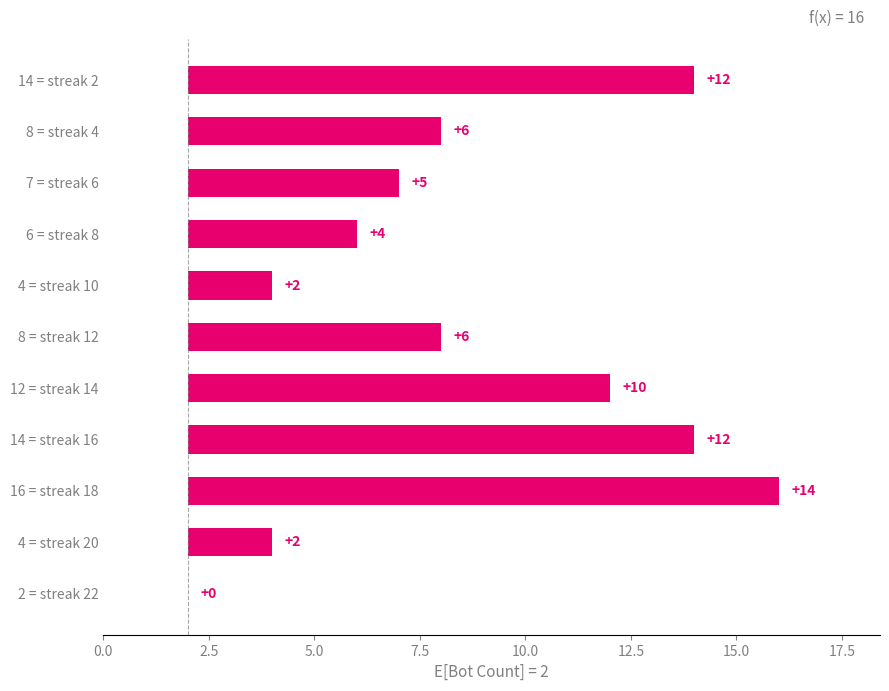

Reading left to right, transcribe all the data shown in this chart.

0	2	14	12	10	6	2	4	5	6	12